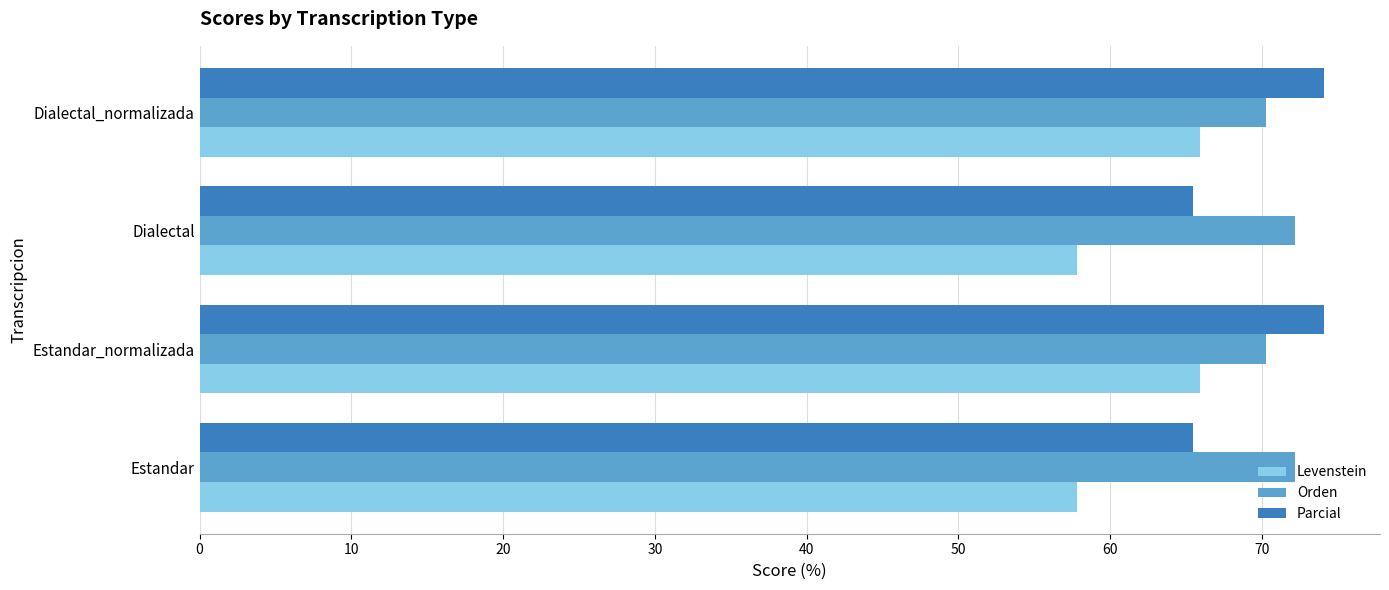

What is the total value across all series at Dialectal_normalizada?

210.2